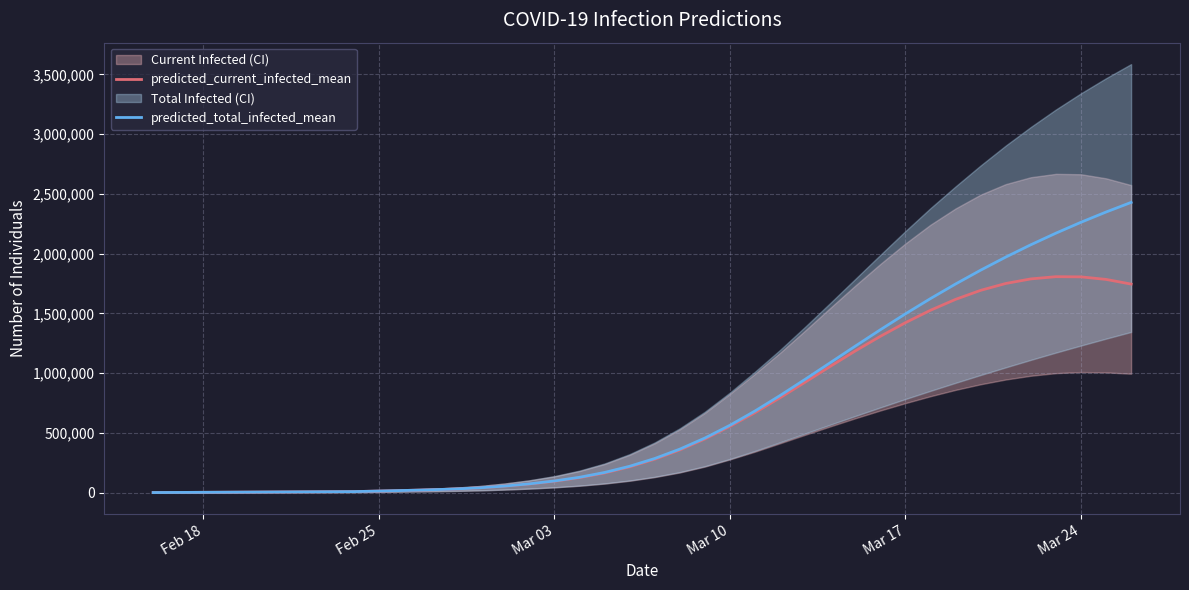

List the series in order of their overall mean, highest first.

predicted_total_infected_mean, predicted_current_infected_mean